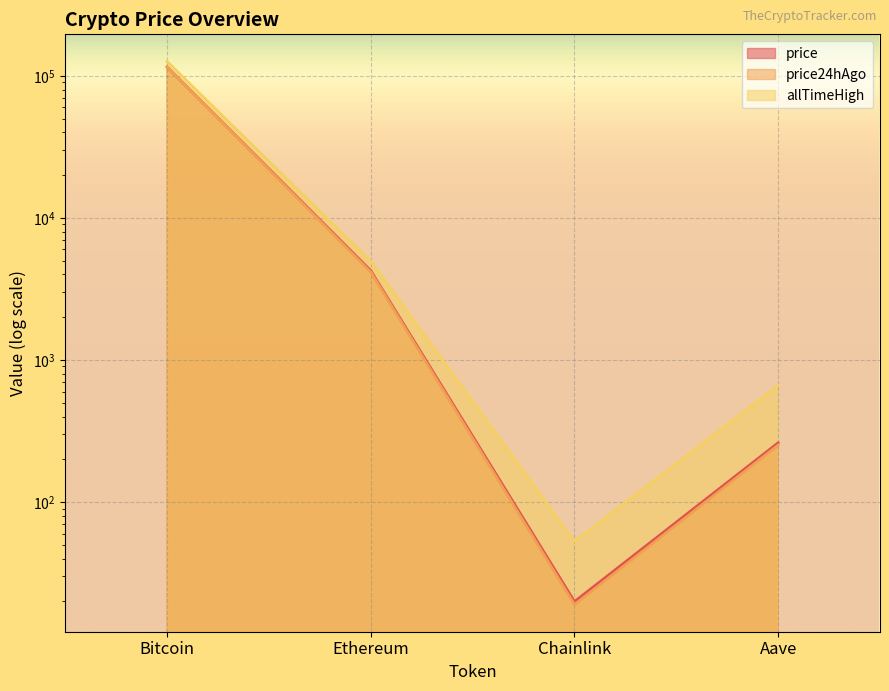

The value of price24hAgo at Bitcoin is 205640.1. True or false?

False